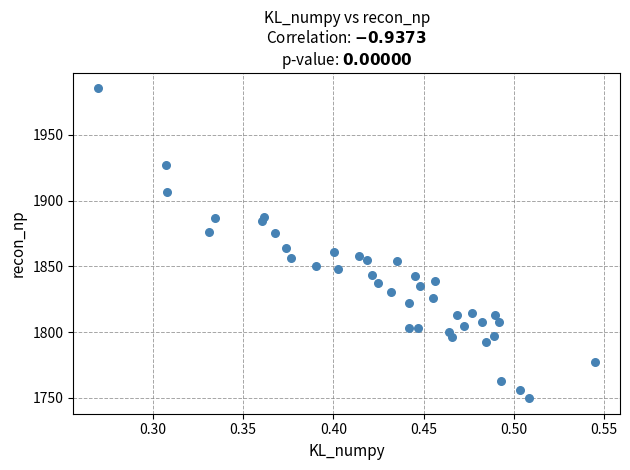

What is the range of Y values (max minus min)?

235.5